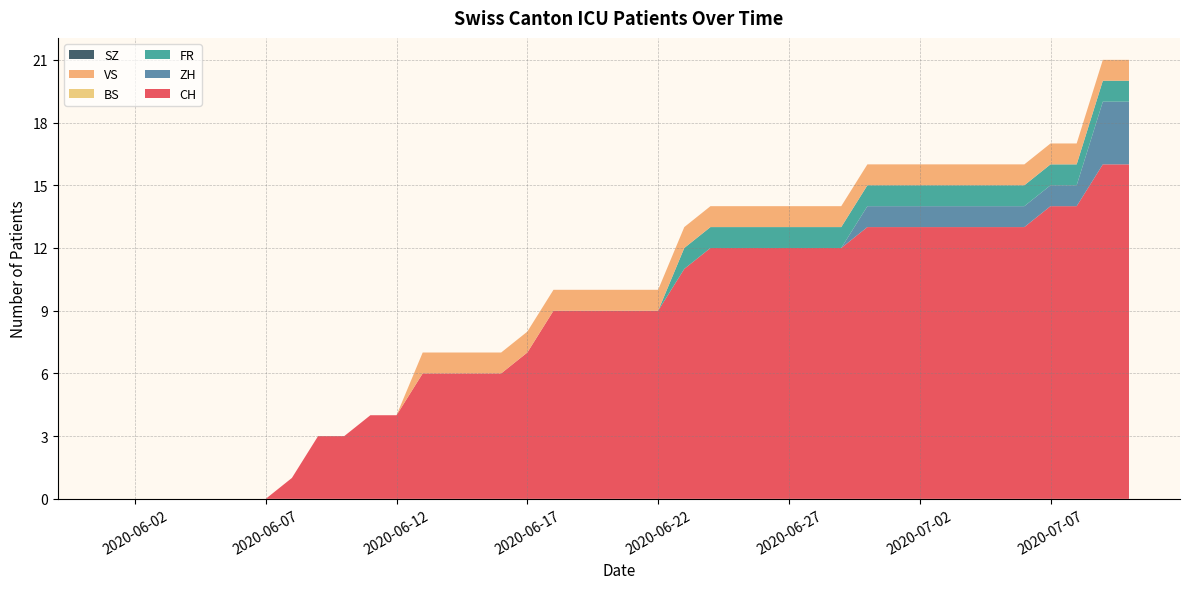

Reading right to left, transcribe all the data shown in this chart.

CH: 16	16	14	14	13	13	13	13	13	13	13	12	12	12	12	12	12	11	9	9	9	9	9	7	6	6	6	6	4	4	3	3	1	0	0	0	0	0	0	0
ZH: 3	3	1	1	1	1	1	1	1	1	1	0	0	0	0	0	0	0	0	0	0	0	0	0	0	0	0	0	0	0	0	0	0	0	0	0	0	0	0	0
FR: 1	1	1	1	1	1	1	1	1	1	1	1	1	1	1	1	1	1	0	0	0	0	0	0	0	0	0	0	0	0	0	0	0	0	0	0	0	0	0	0
BS: 0	0	0	0	0	0	0	0	0	0	0	0	0	0	0	0	0	0	0	0	0	0	0	0	0	0	0	0	0	0	0	0	0	0	0	0	0	0	0	0
VS: 1	1	1	1	1	1	1	1	1	1	1	1	1	1	1	1	1	1	1	1	1	1	1	1	1	1	1	1	0	0	0	0	0	0	0	0	0	0	0	0
SZ: 0	0	0	0	0	0	0	0	0	0	0	0	0	0	0	0	0	0	0	0	0	0	0	0	0	0	0	0	0	0	0	0	0	0	0	0	0	0	0	0